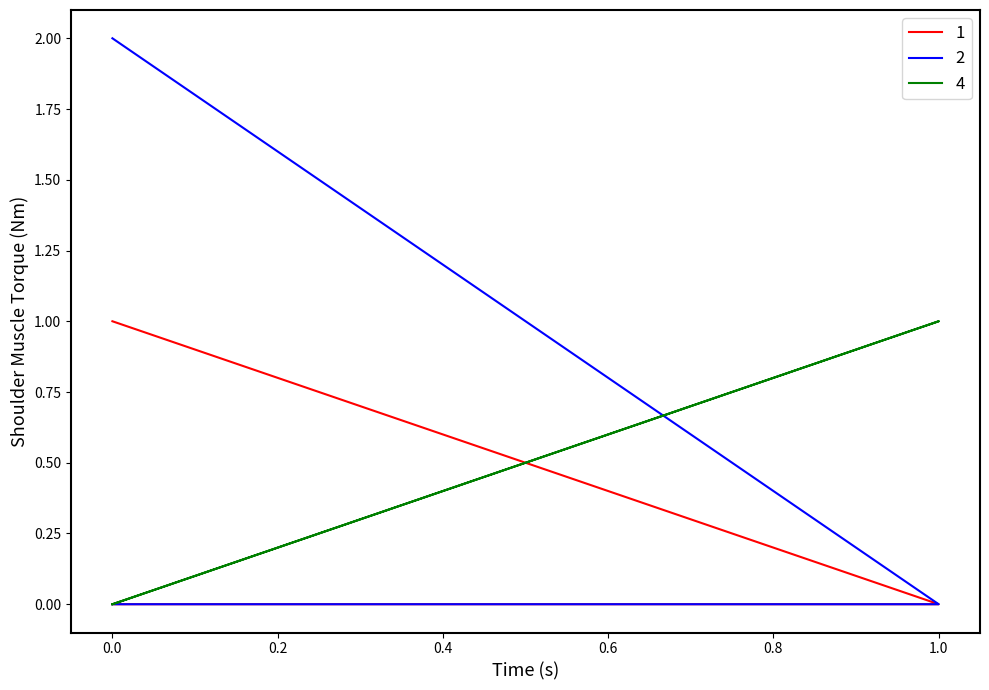

What is the difference between the 2 values at 1 and 0?

2